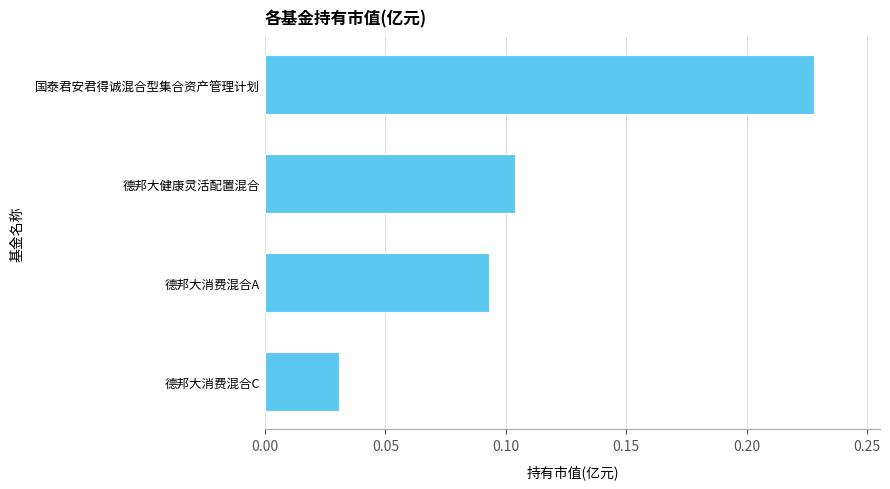

The value at 国泰君安君得诚混合型集合资产管理计划 is 0.1. True or false?

False